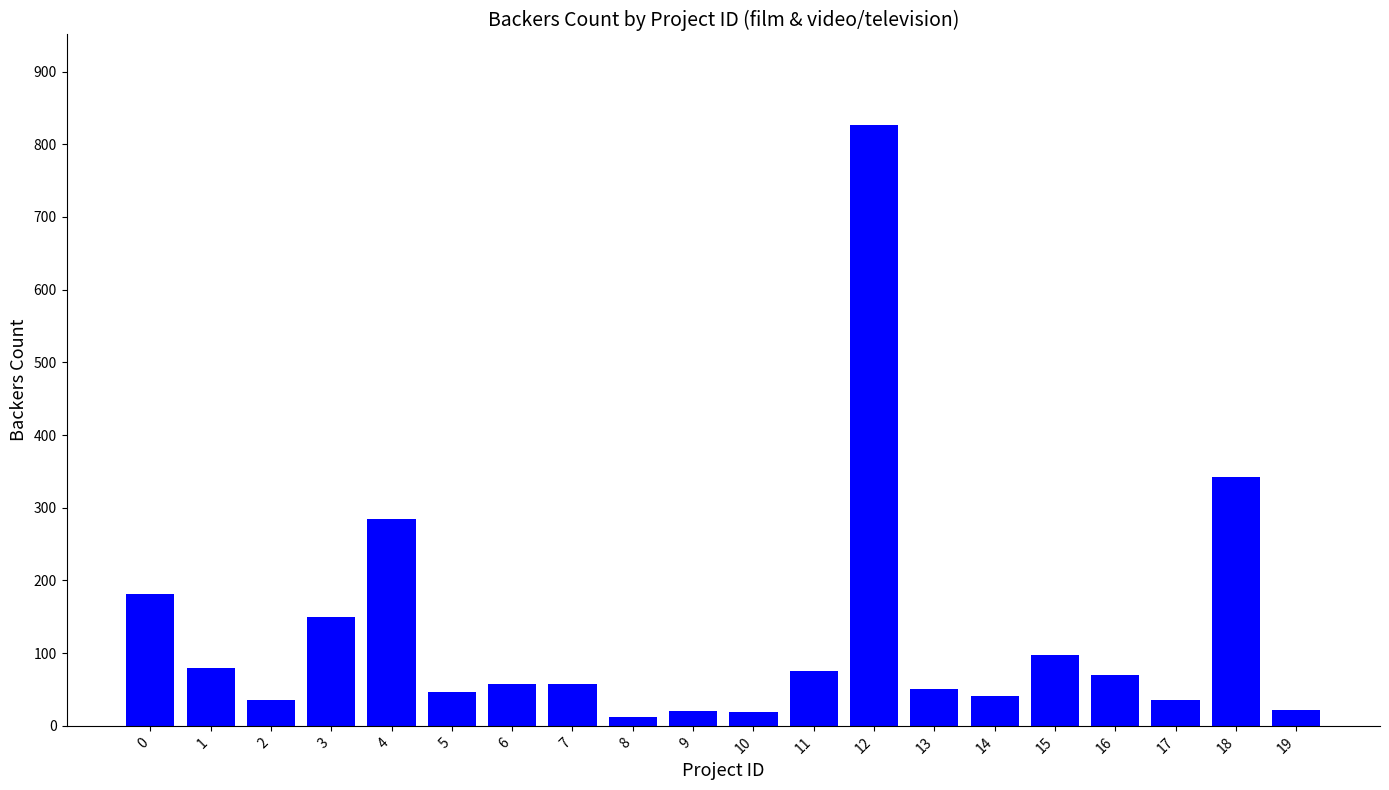

What is the value of the 6th bar from the left?

47